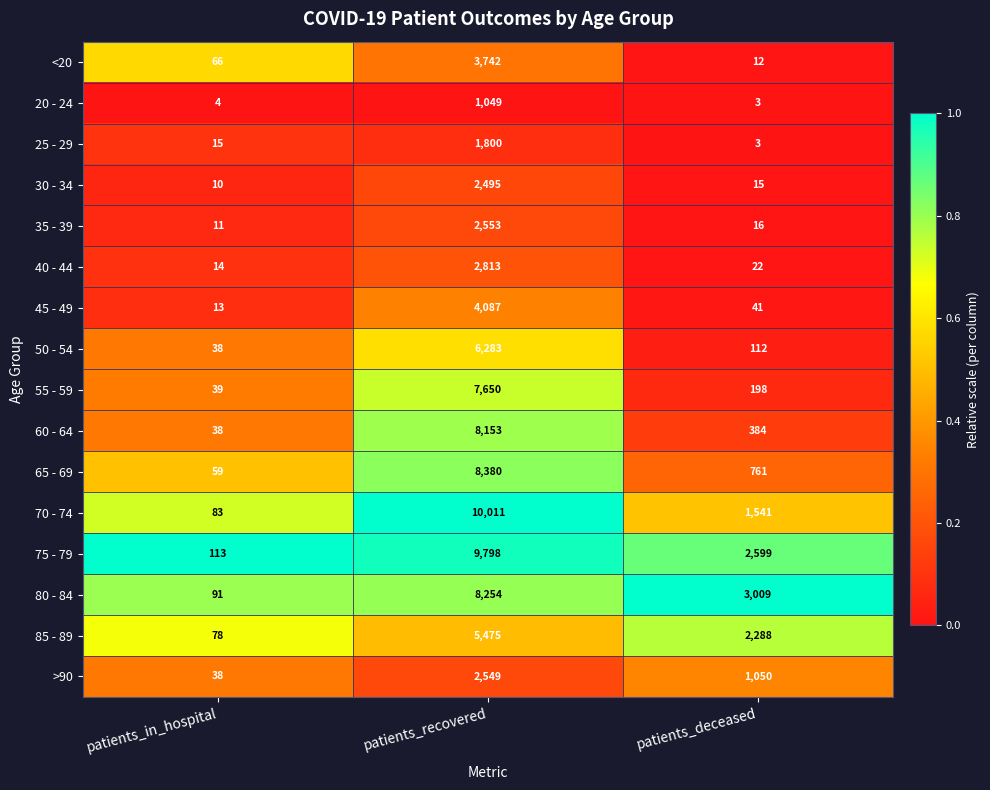

Rank the series by their maximum value, from highest to lowest.

70 - 74, 75 - 79, 65 - 69, 80 - 84, 60 - 64, 55 - 59, 50 - 54, 85 - 89, 45 - 49, <20, 40 - 44, 35 - 39, >90, 30 - 34, 25 - 29, 20 - 24